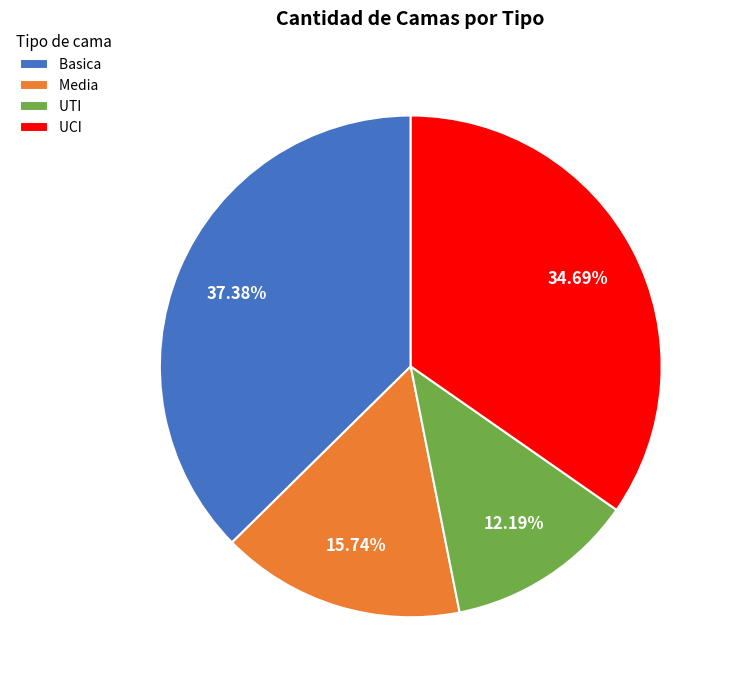

True or false: Basica accounts for 37% of the total.

True